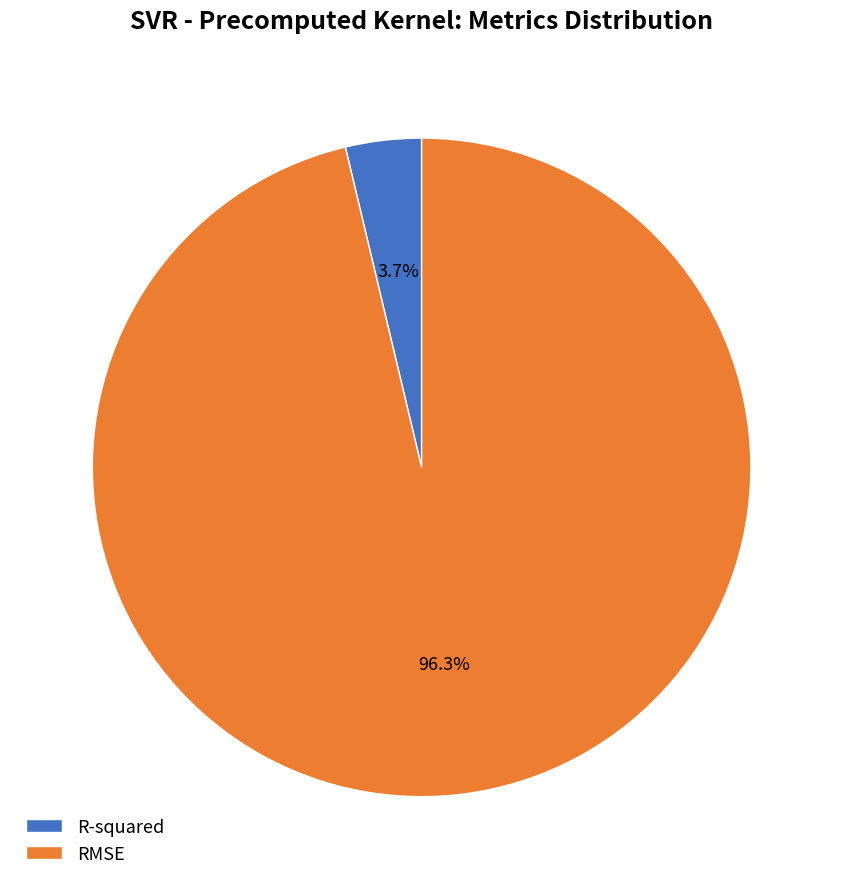

Is there a majority slice in this chart?

Yes